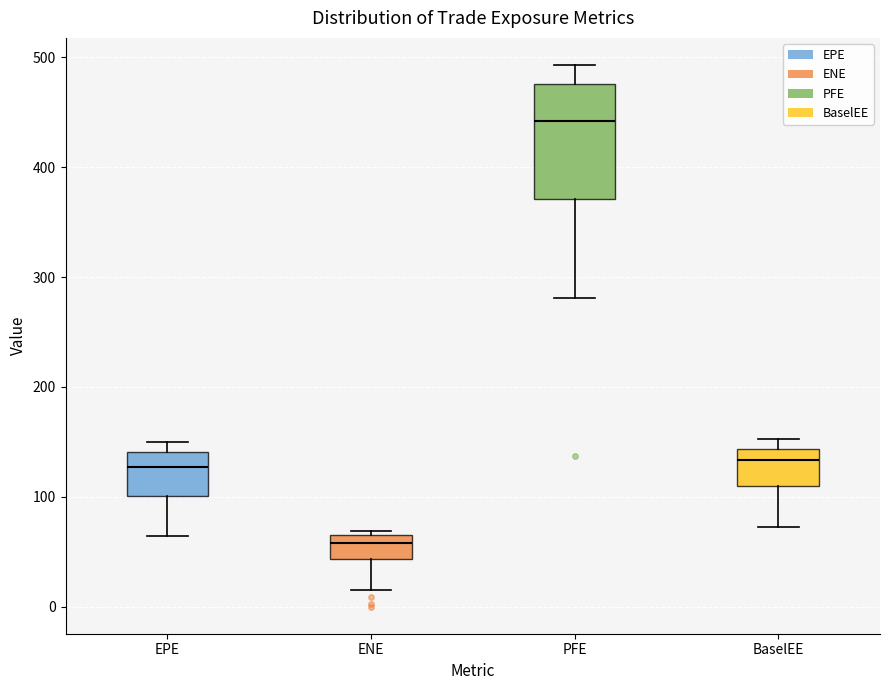

Which box's median line is the lowest?

ENE